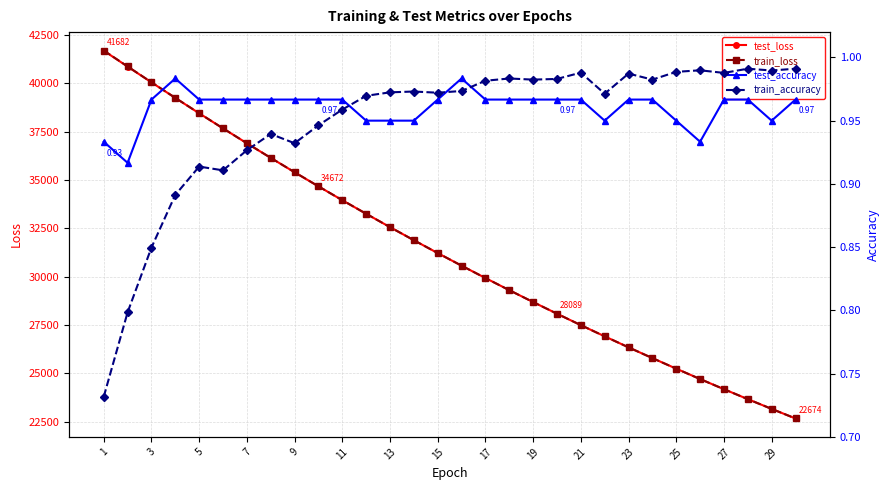

What is the lowest value of the test_loss series?

22673.5